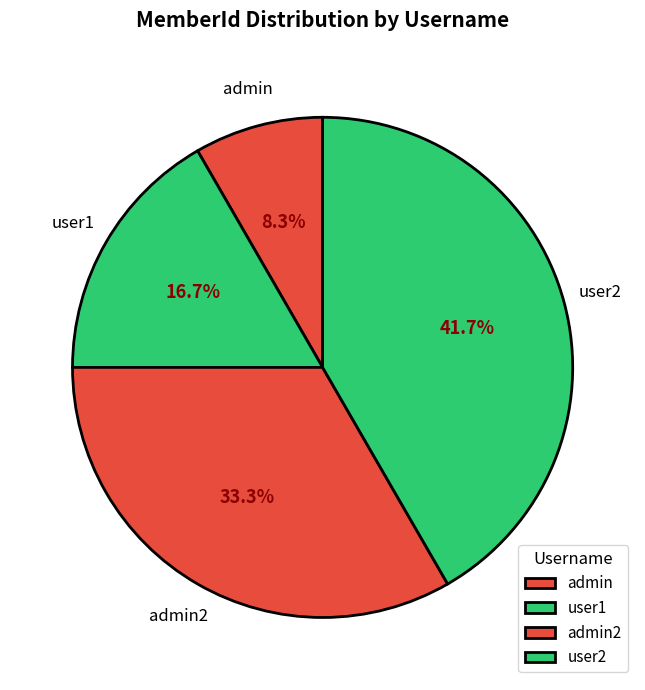

Does user2 represent more than half of the total?

No